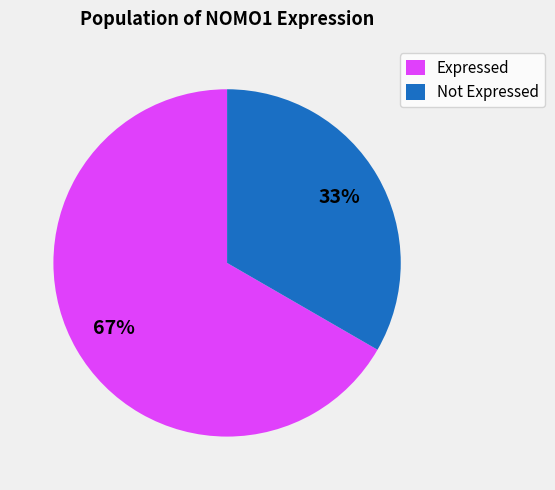

Is the sum of Expressed and Not Expressed greater than half?

Yes